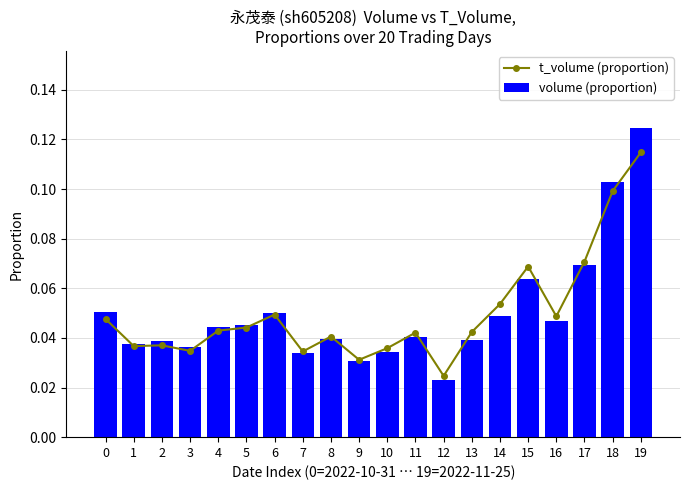

What are all the series names shown in the legend?

t_volume (proportion), volume (proportion)